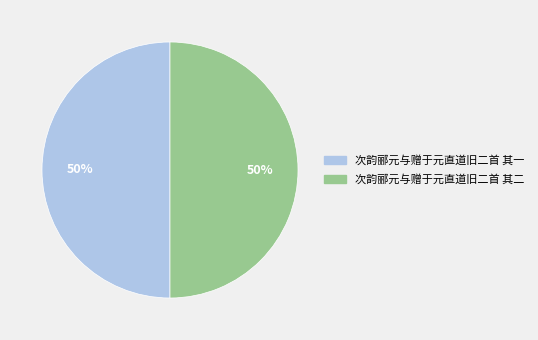

Combined, do 次韵郦元与赠于元直道旧二首 其二 and 次韵郦元与赠于元直道旧二首 其一 account for over 50%?

Yes